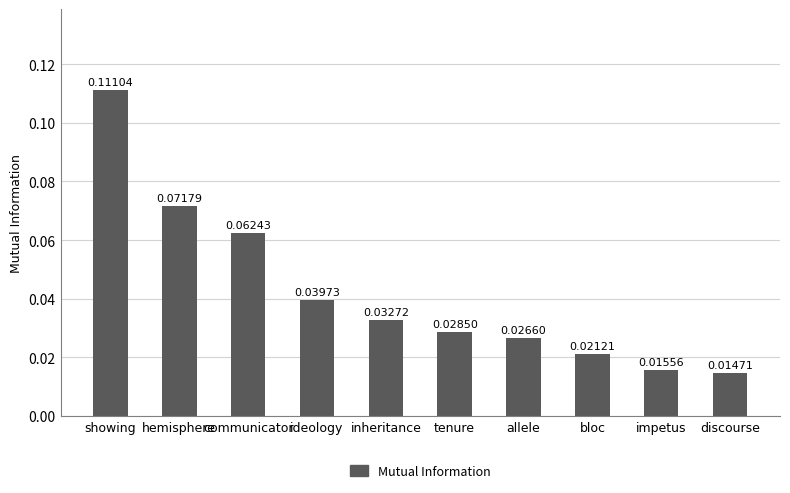

List the labels in order of value, largest first.

showing, hemisphere, communicator, ideology, inheritance, tenure, allele, bloc, impetus, discourse